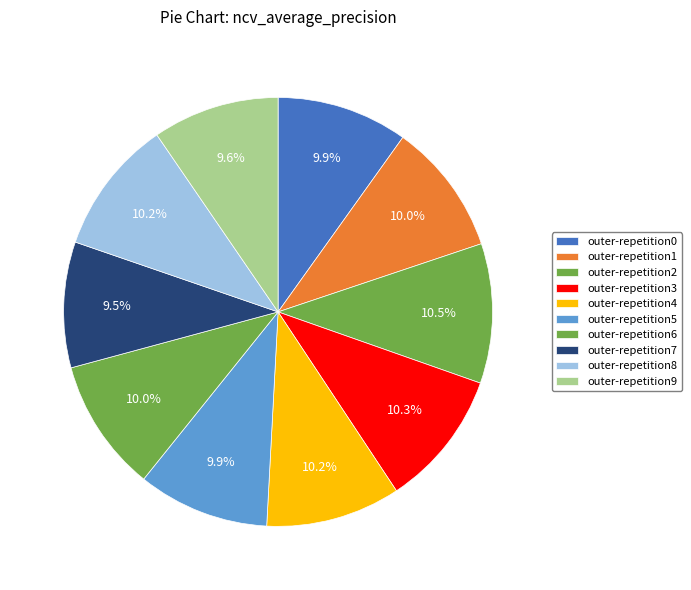

How many segments does this pie chart have?

10